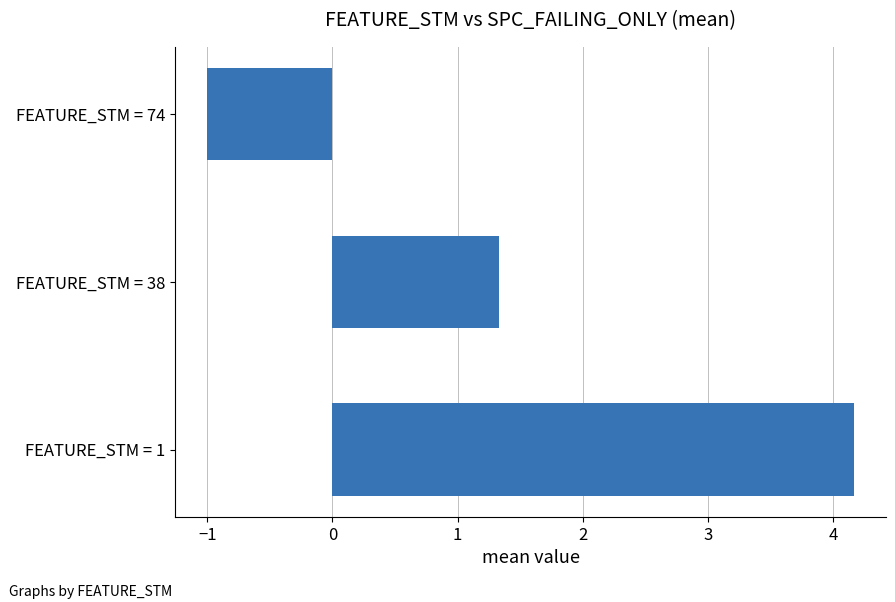

Reading bottom to top, list all the values displayed in this chart.

4.2	1.3	-1.0